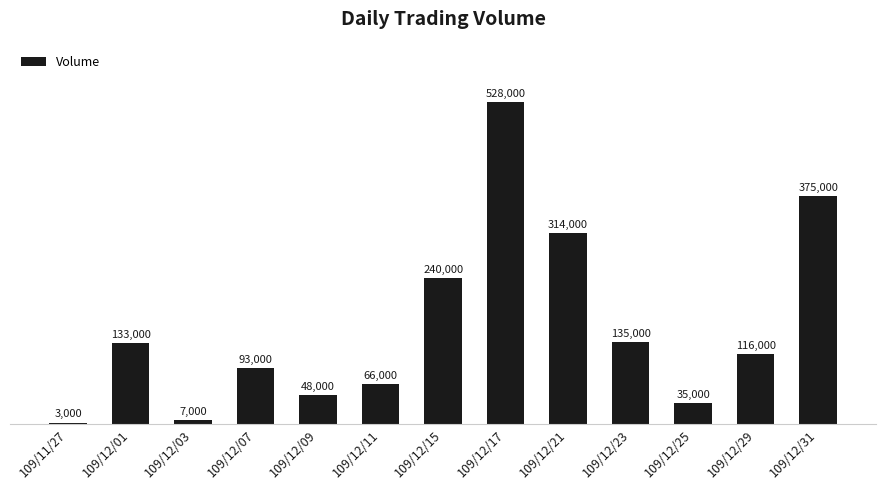

What is the ratio of the value at 109/12/01 to the value at 109/11/27?

44.3